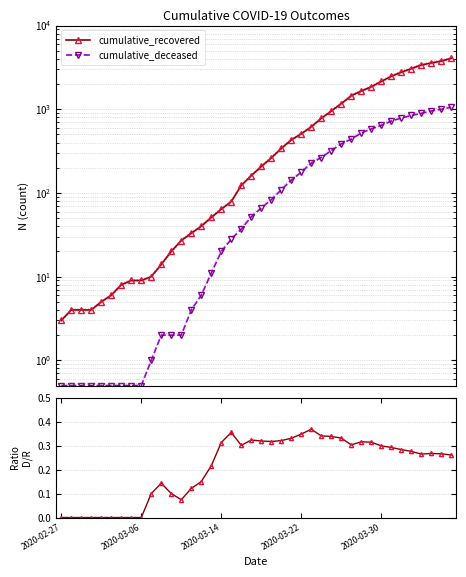

True or false: cumulative_deceased and cumulative_recovered cross at least once.

False